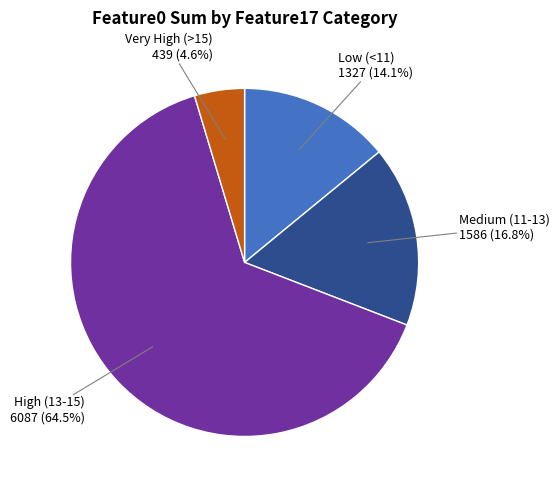

How many segments does this pie chart have?

4